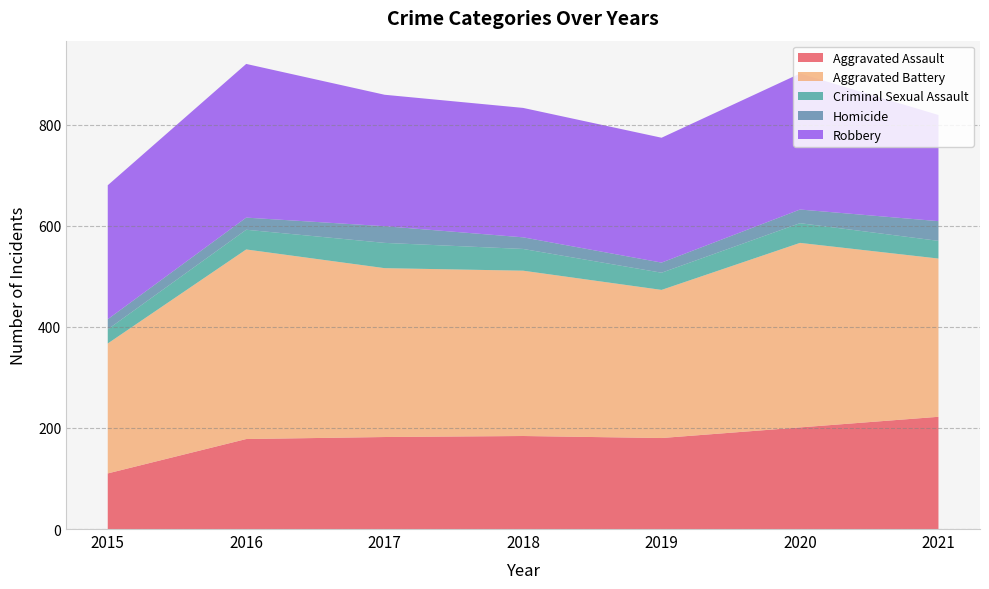

Reading right to left, list all the values displayed in this chart.

Aggravated Assault: 222	201	180	184	182	178	110
Aggravated Battery: 313	365	293	327	334	375	257
Criminal Sexual Assault: 35	39	34	43	50	39	28
Homicide: 39	27	20	23	33	24	20
Robbery: 210	269	247	256	260	304	265